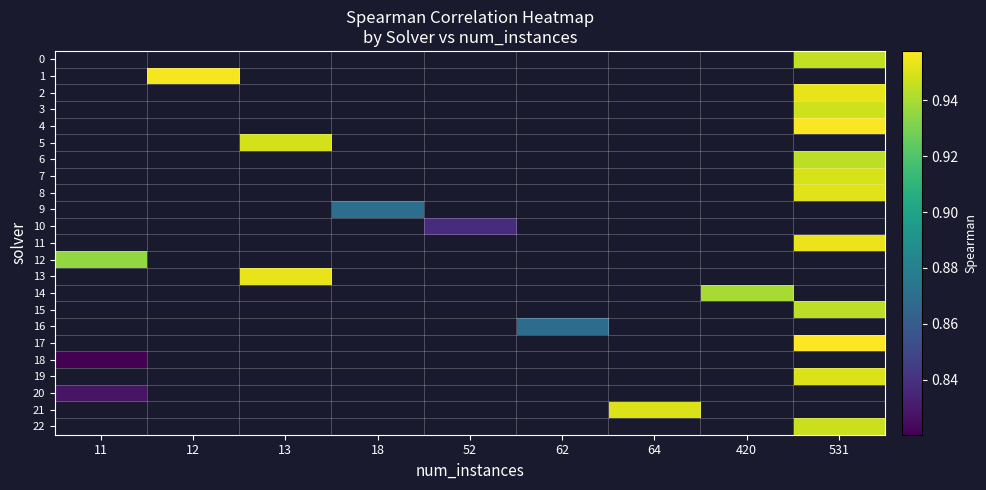

How many series are shown in this chart?

23